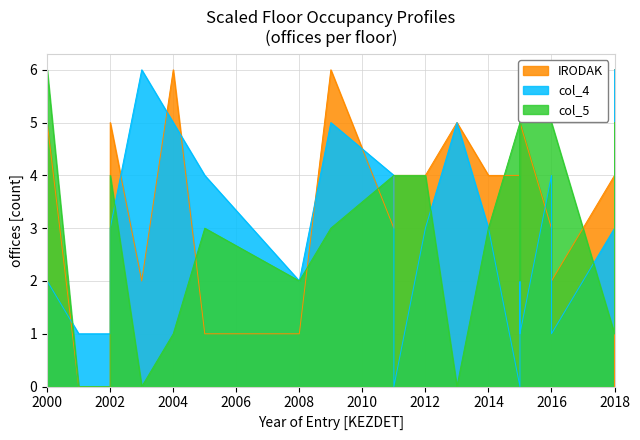

The IRODAK series shows 5 at 2000. True or false?

True